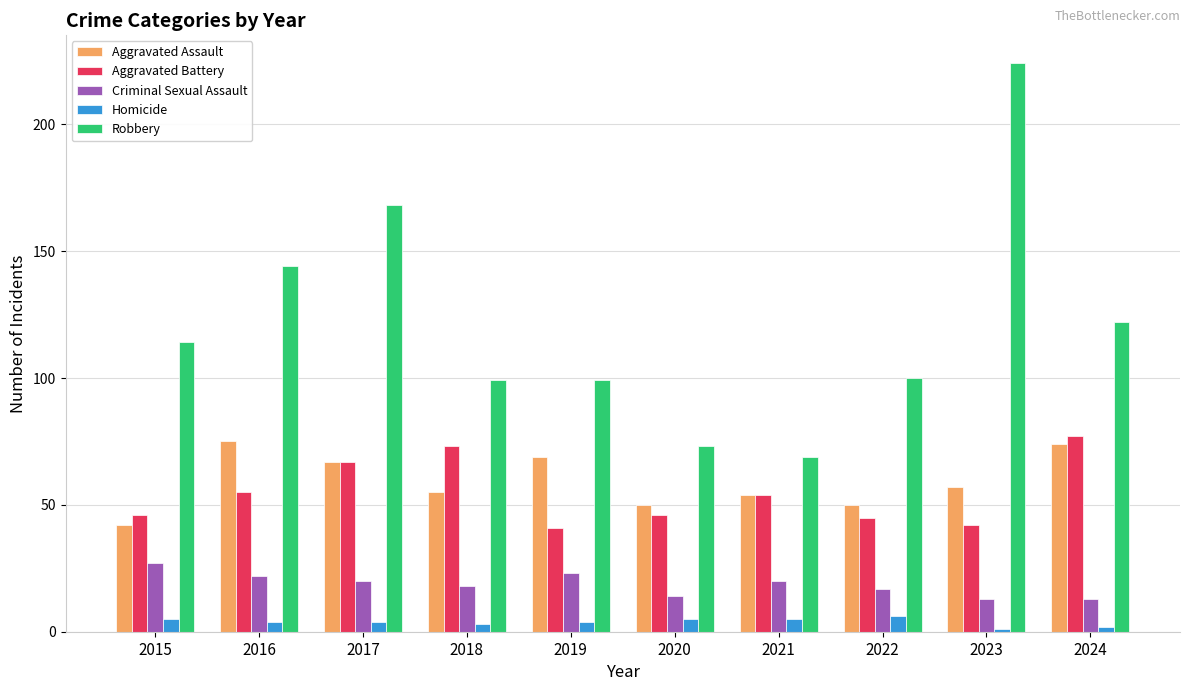

What is the difference between the maximum and second lowest values in the Criminal Sexual Assault series?

14